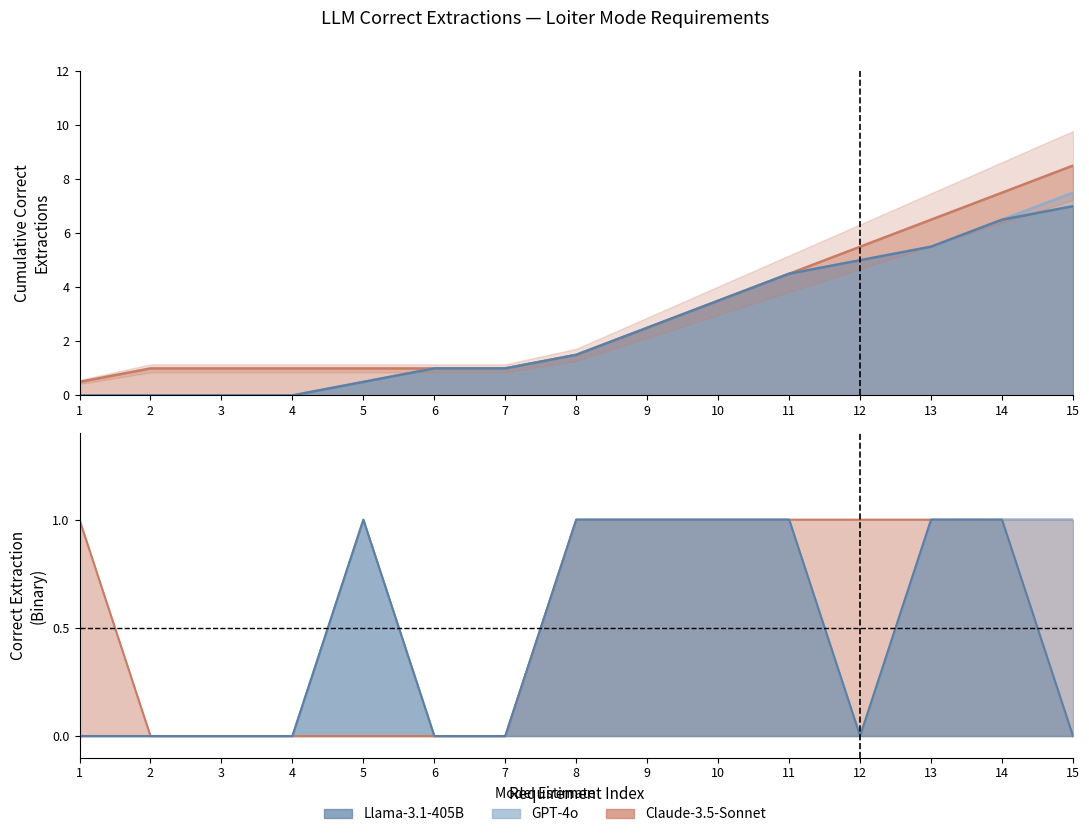

Which category has the lowest value across all series?

1